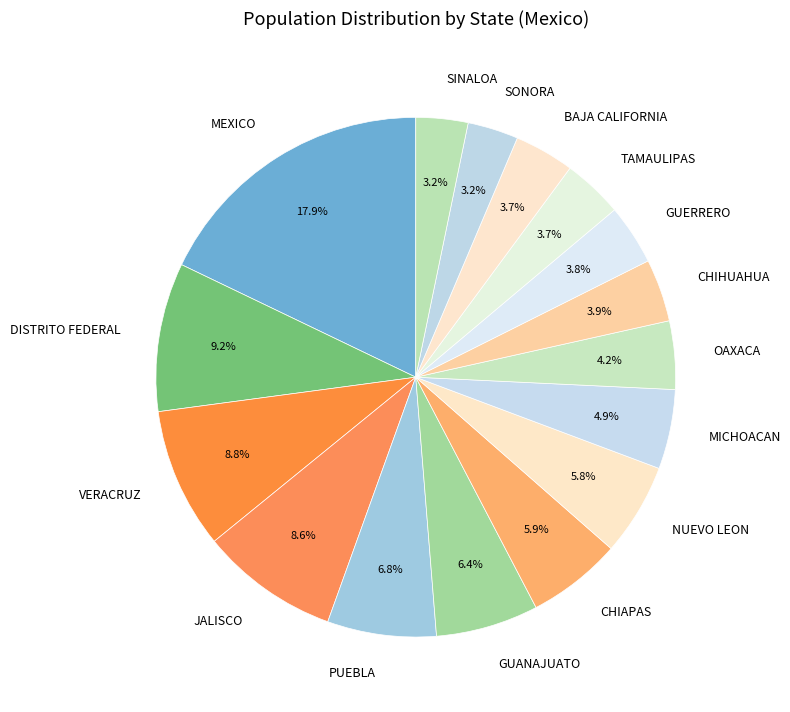

The SONORA slice represents 3% of the pie. True or false?

True